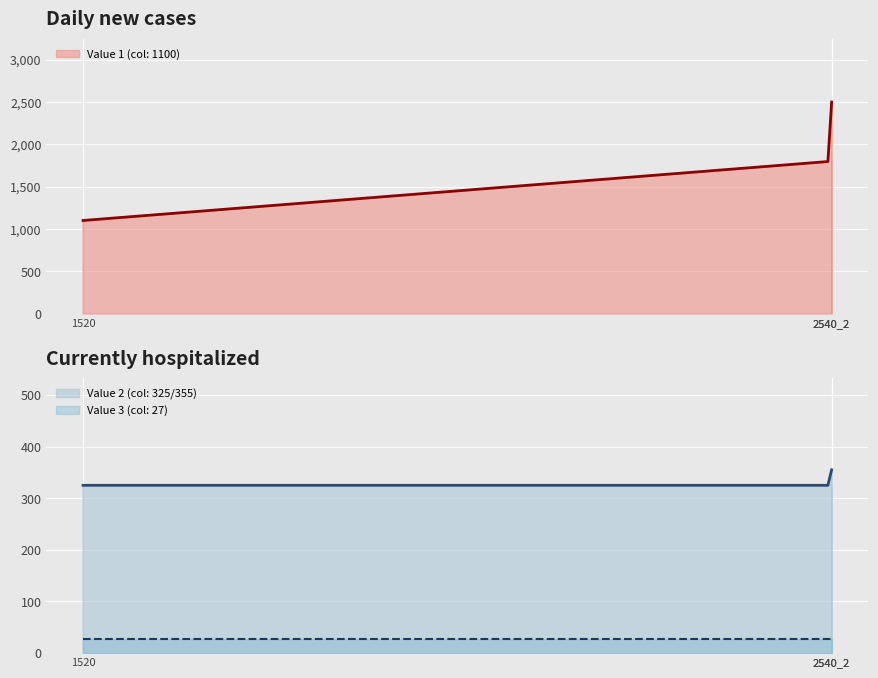

What is the highest value of the Value 1 (col: 1100) series?

2500.0